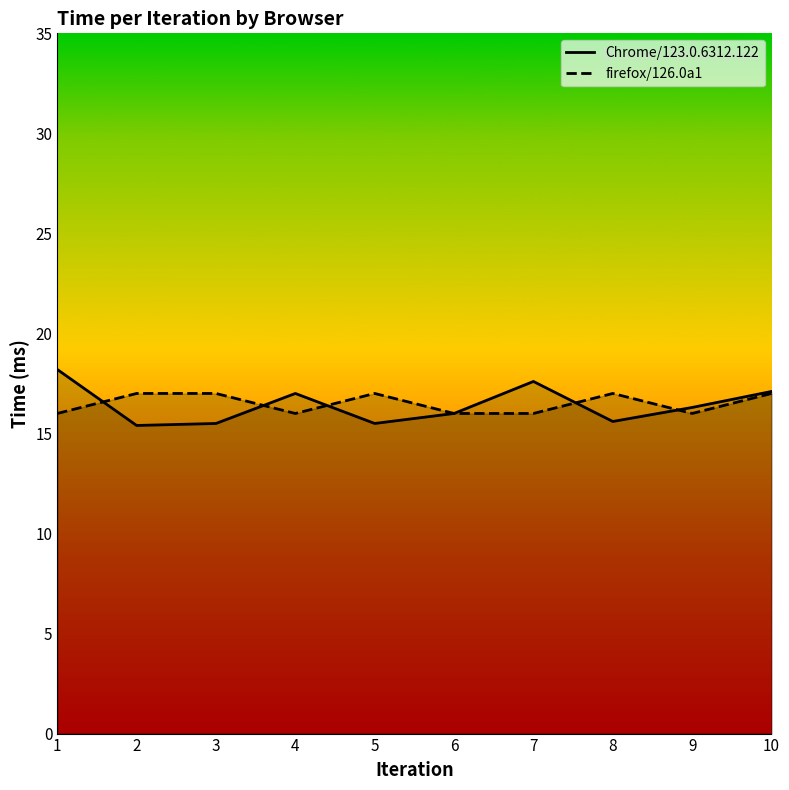

Is this an area chart (filled region under the line)?

No